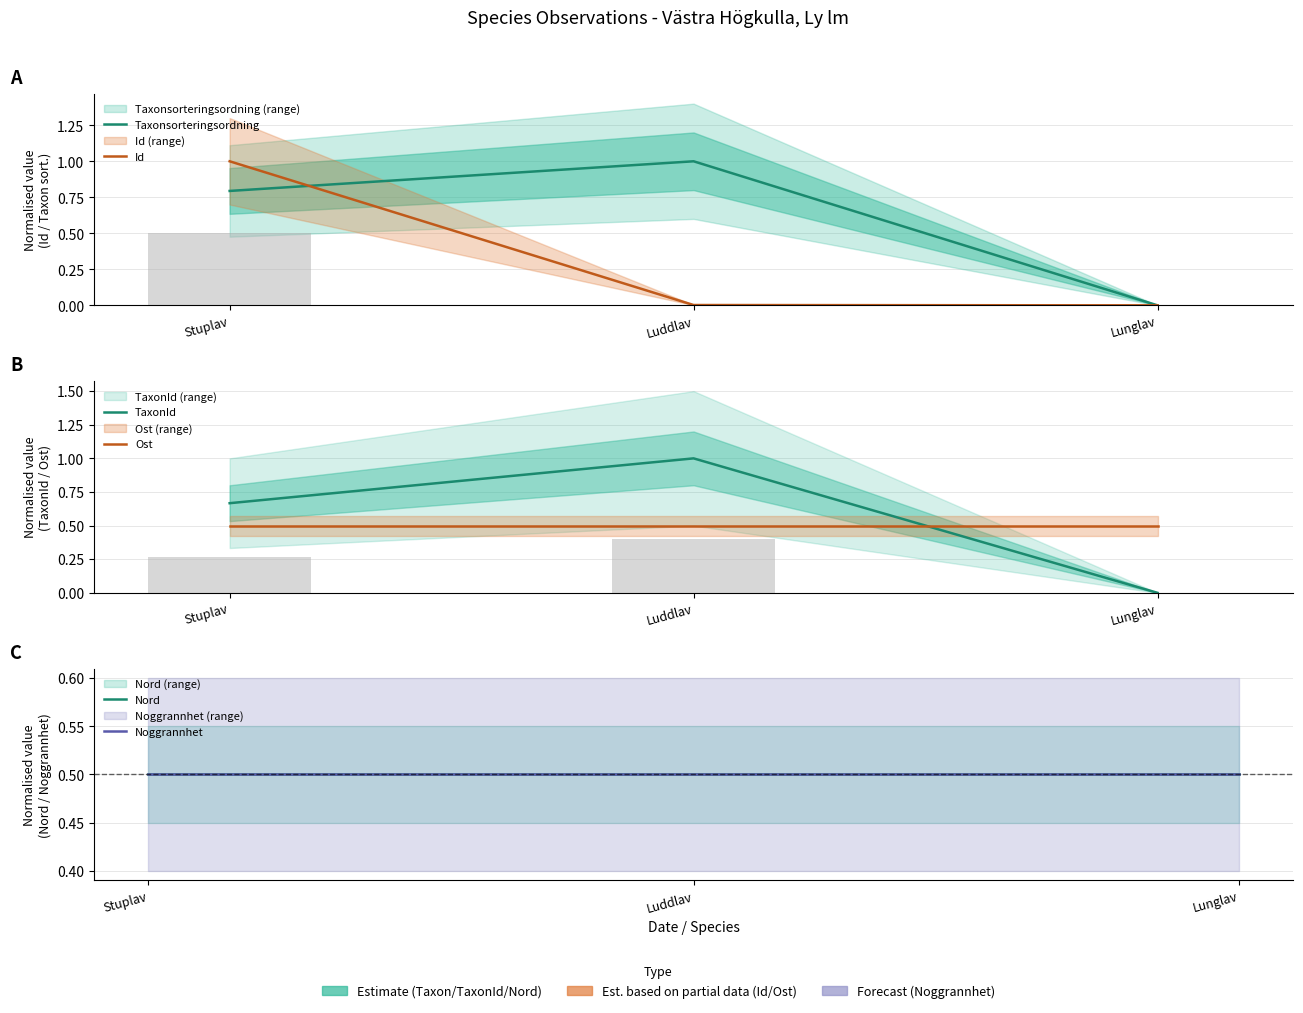

How many distinct data groups are displayed?

6